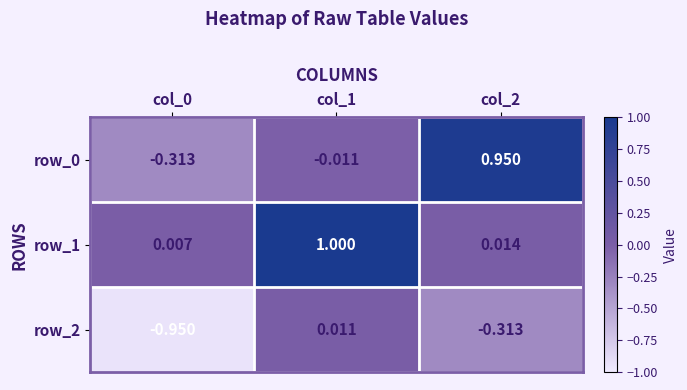

Is the value of row_1 at col_2 greater than the value of row_0 at col_2?

No